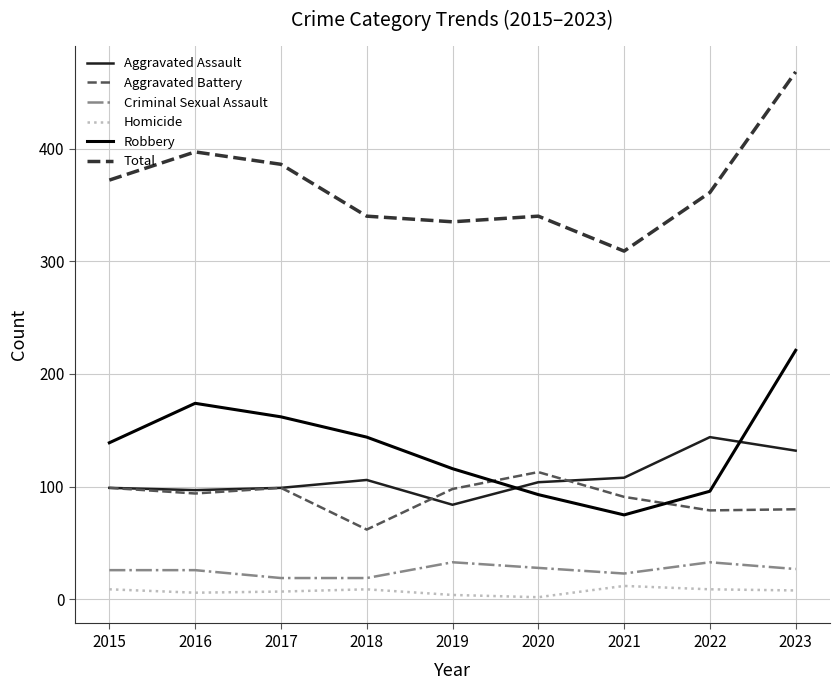

Is it true that Total equals 78 at 2022?

False